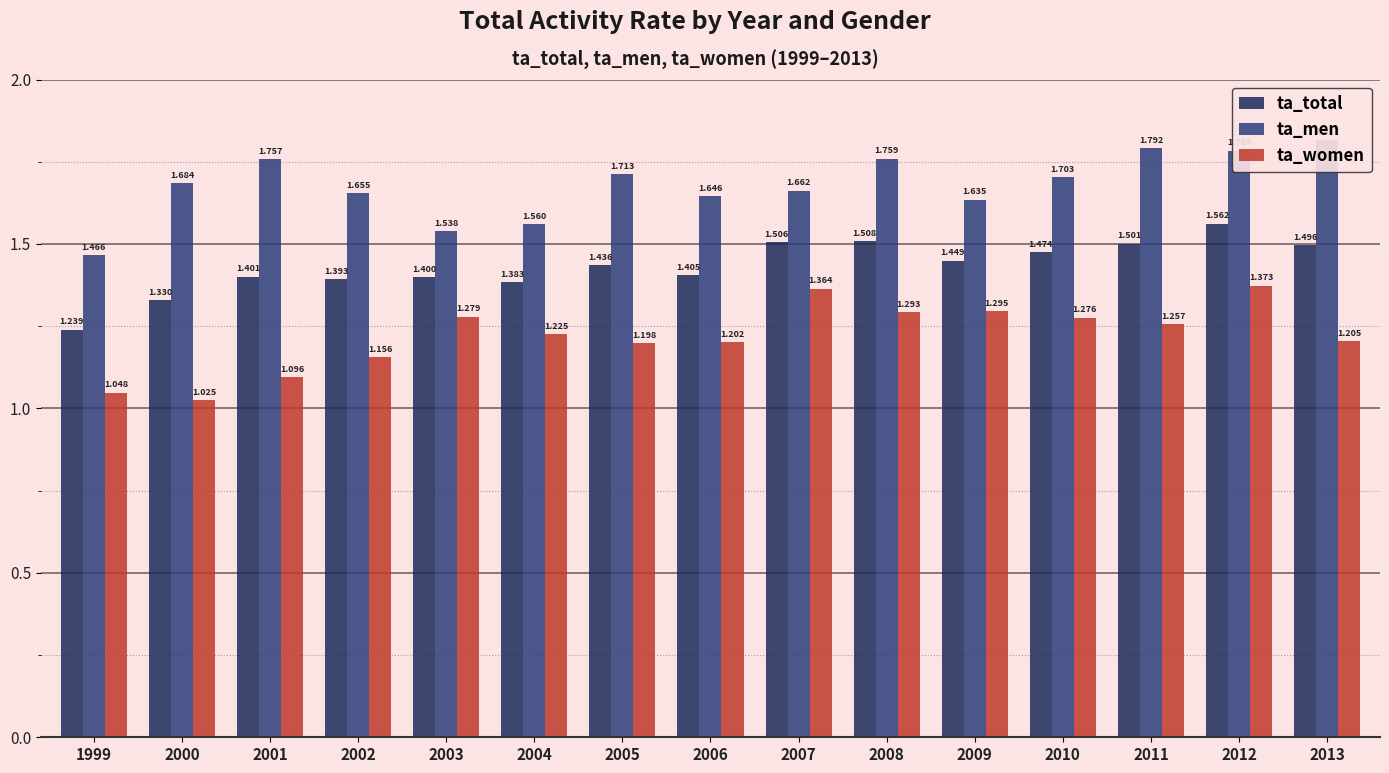

What is the difference between the highest and lowest values at 2002?

0.5